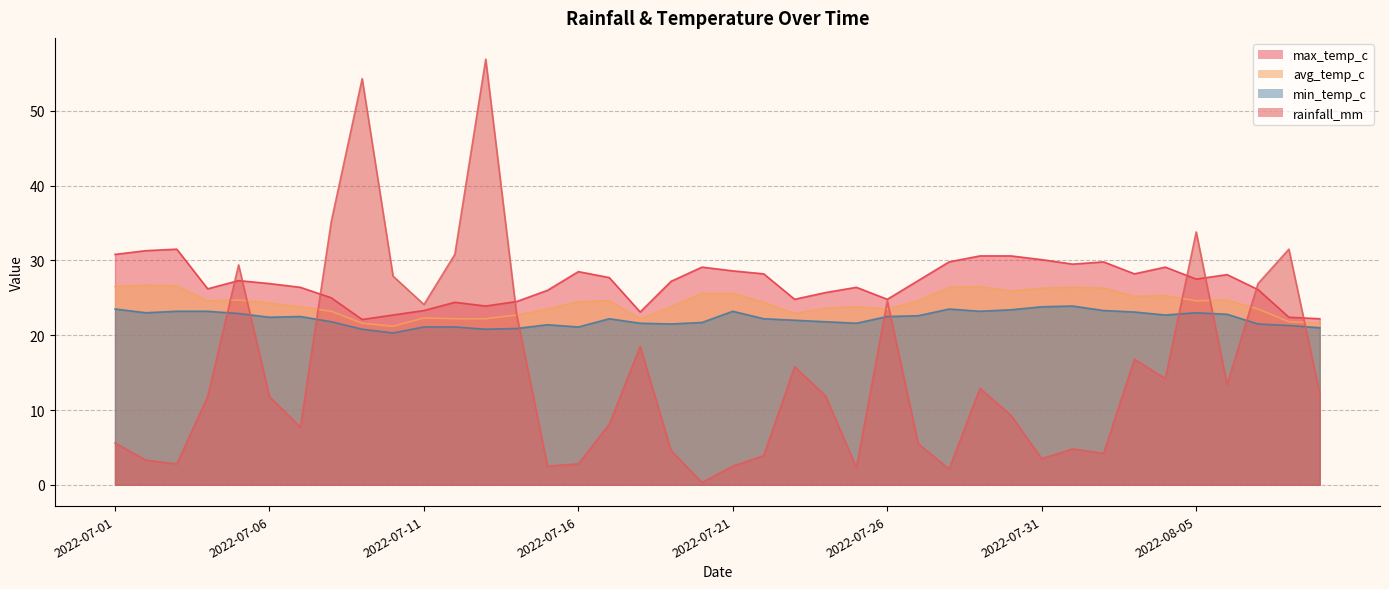

What is the sum of all max_temp_c values?

1077.7